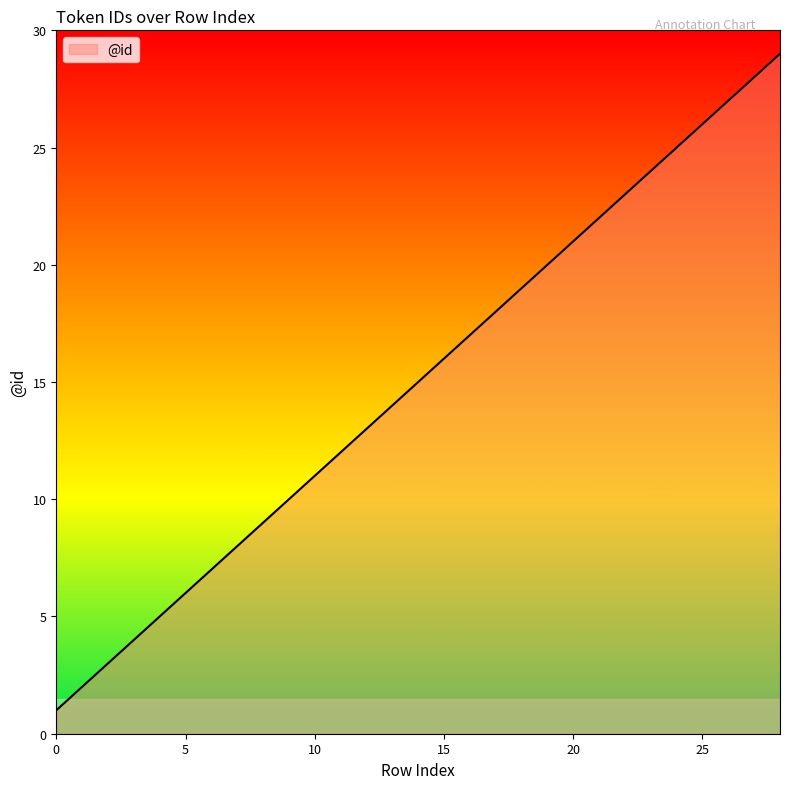

What is the maximum value shown in the chart?

29